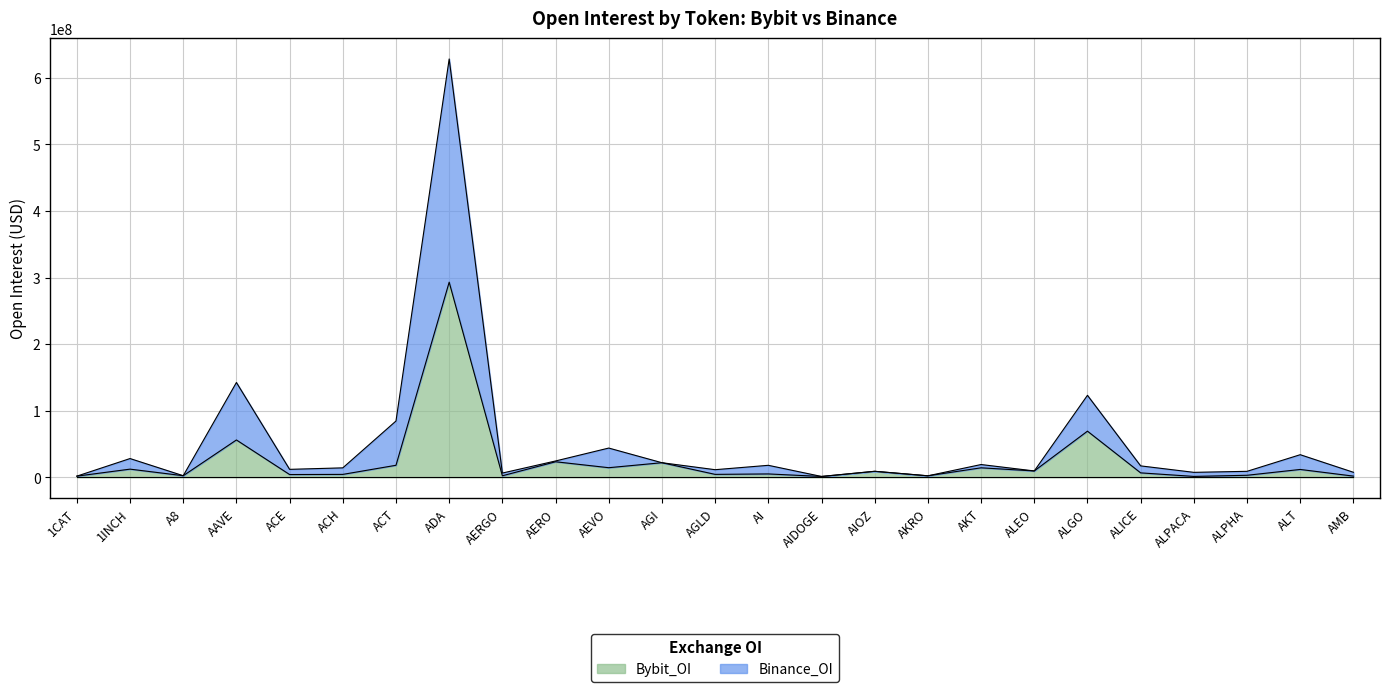

How many values in the Bybit_OI series exceed 6591314?

12